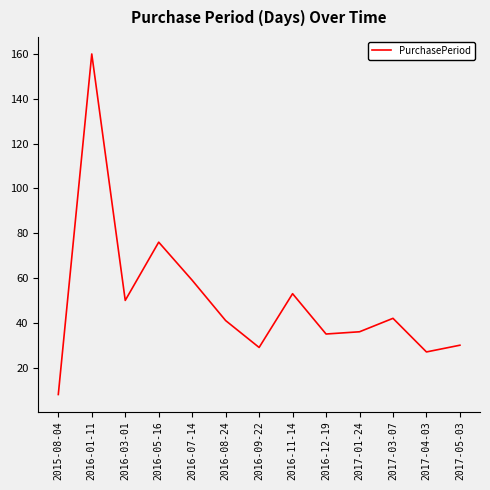

What is the average value?

50